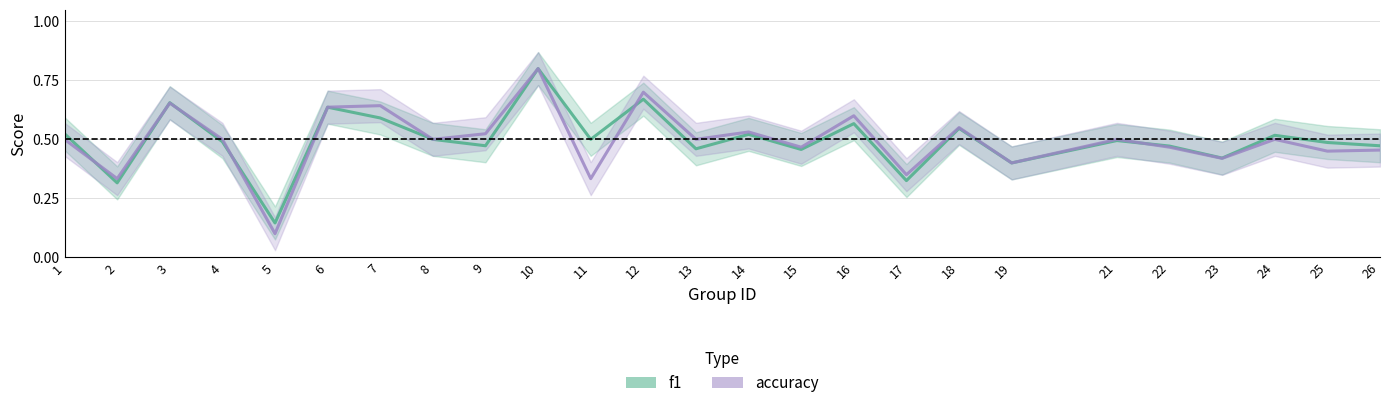

Rank the series at 1 from highest to lowest value.

f1, accuracy